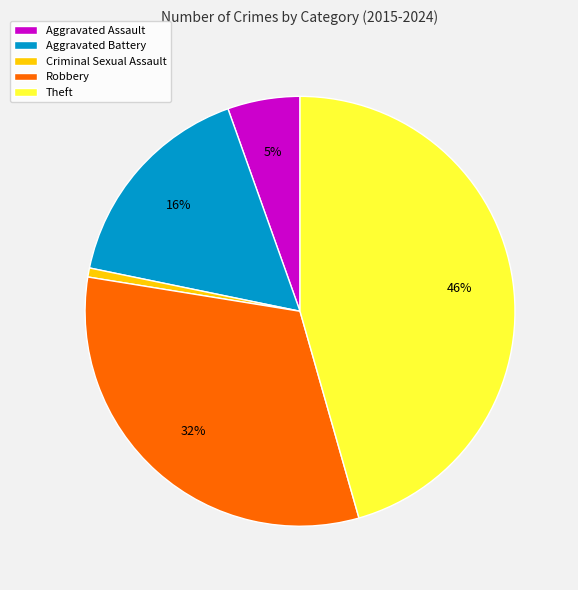

Is there a majority slice in this chart?

No